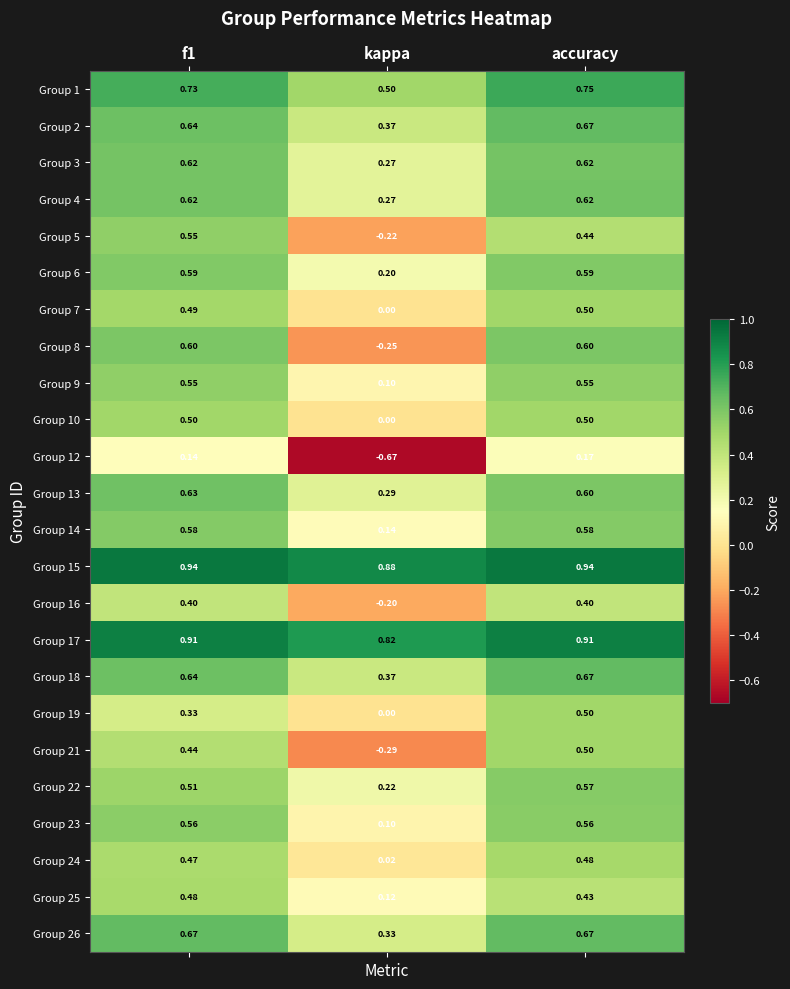

Which category has the lowest value across all series?

kappa